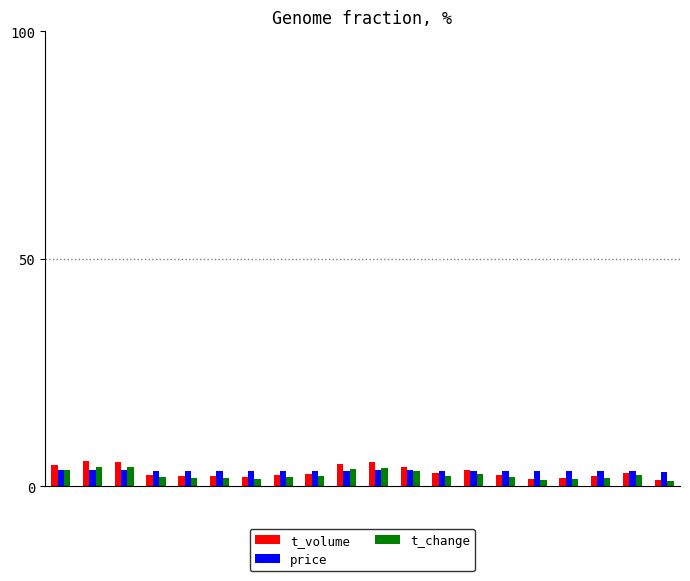

How many series are shown in this chart?

3